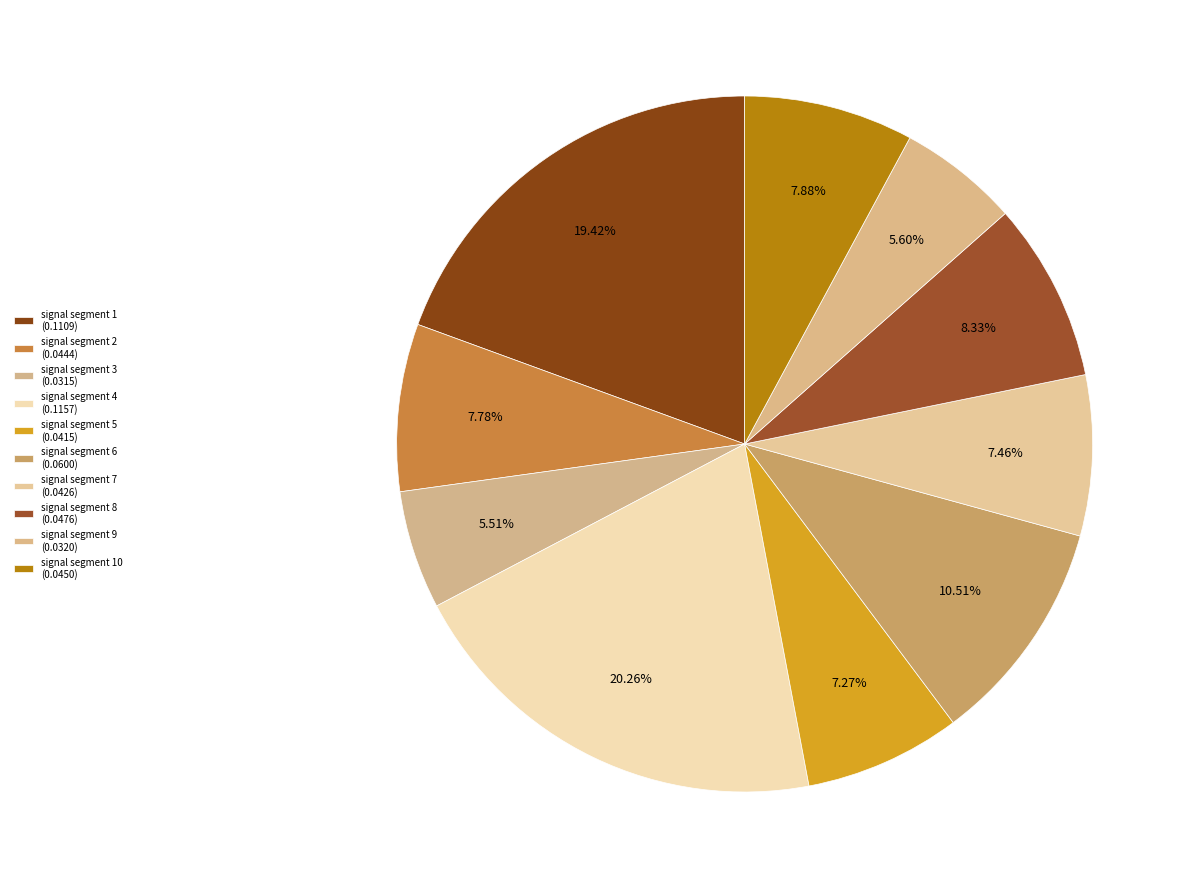

Does any single category account for the majority?

No